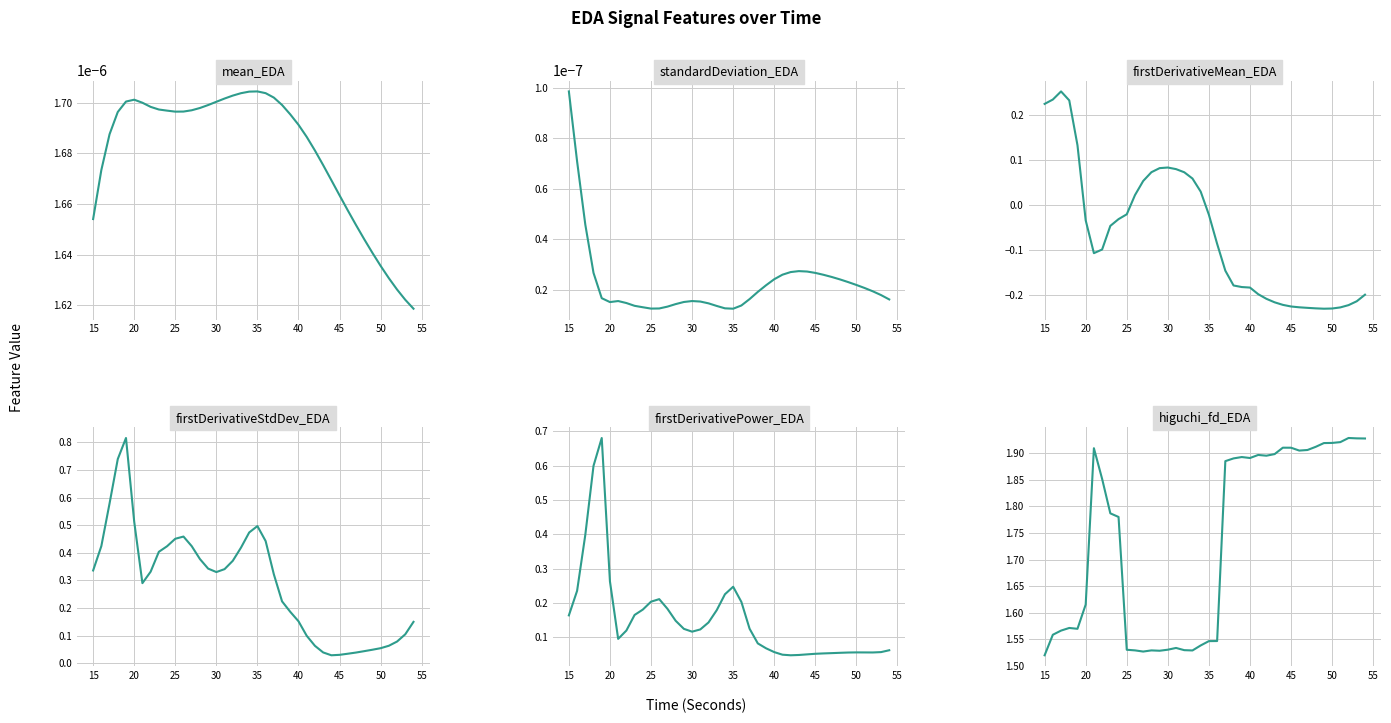

How many lines are shown in the chart?

6